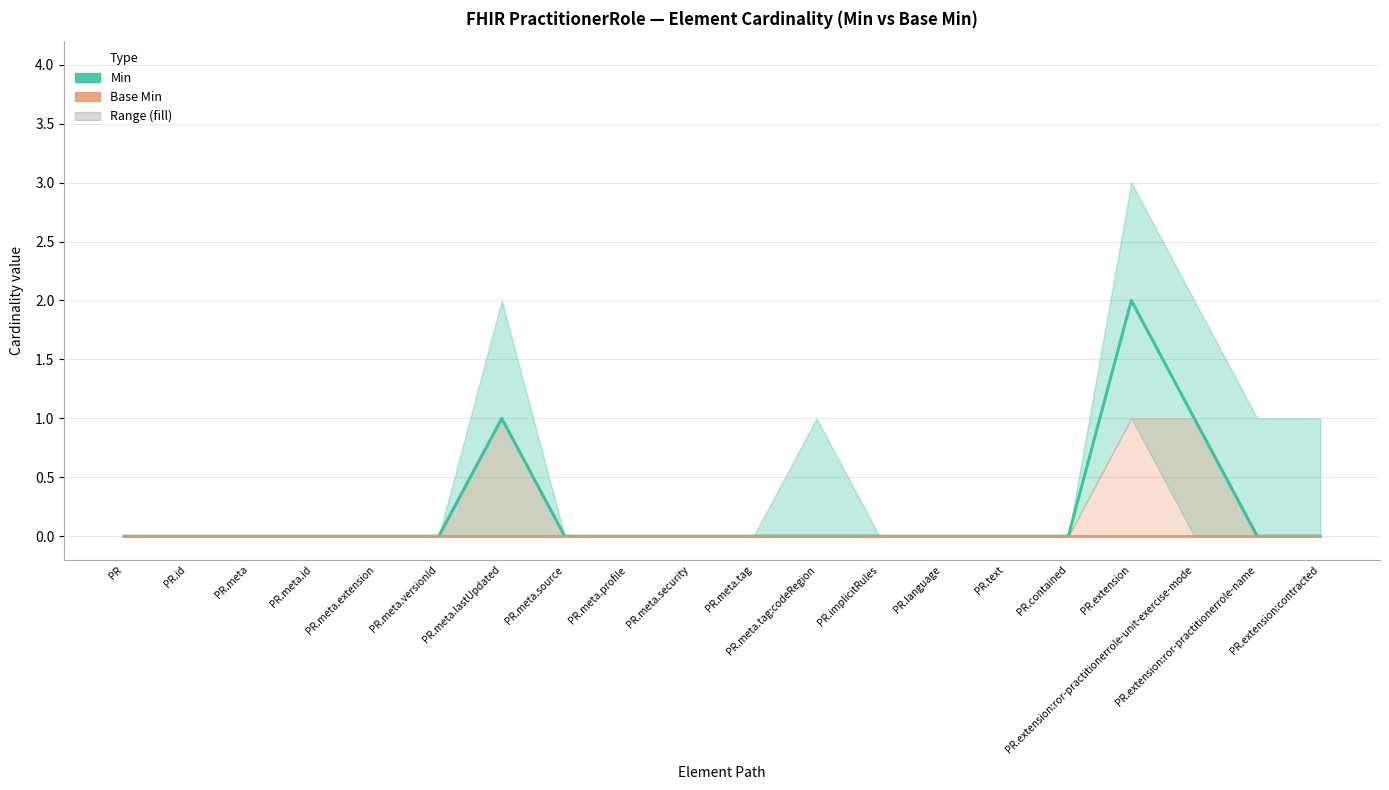

At which category is the sum across all series the highest?

PR.extension